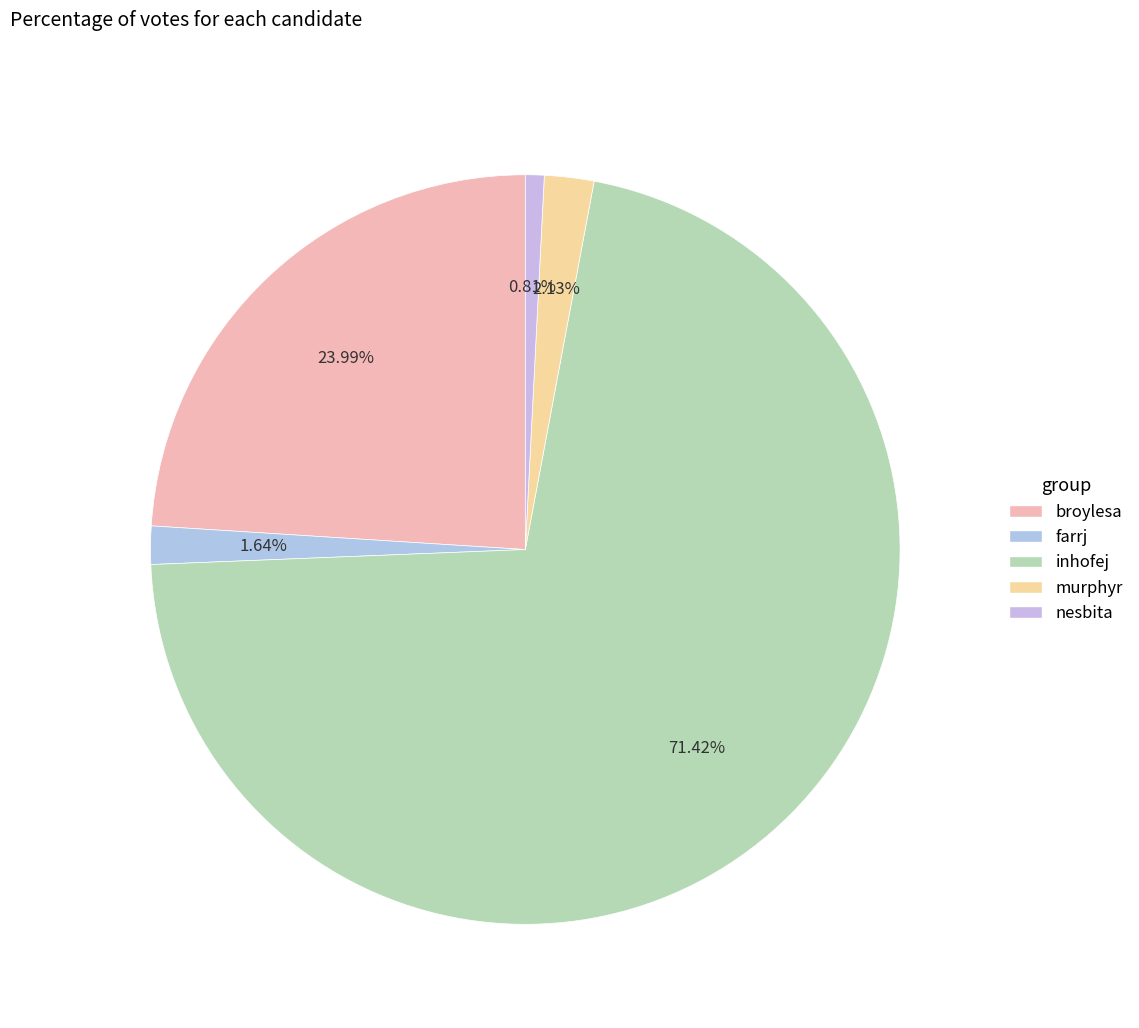

Rank the categories by value from highest to lowest.

inhofej, broylesa, murphyr, farrj, nesbita